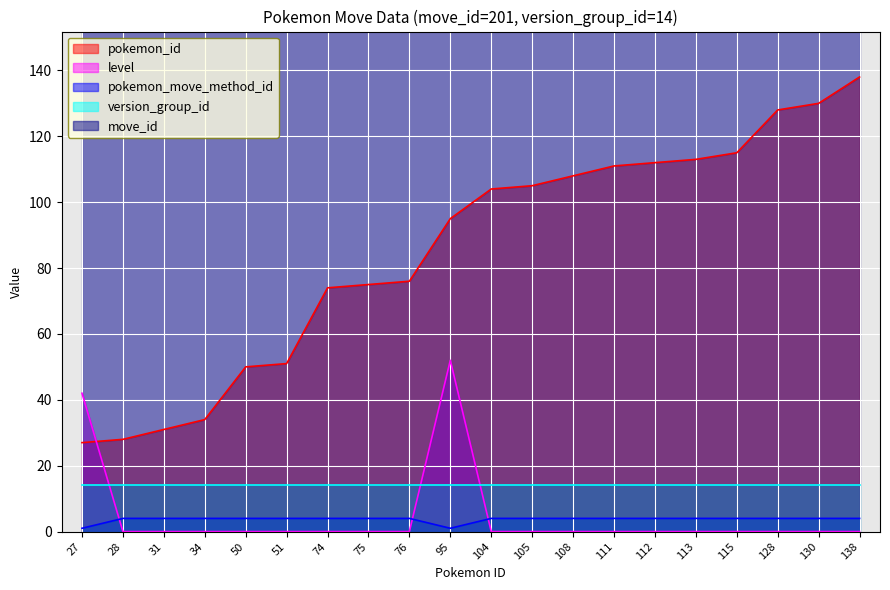

True or false: pokemon_move_method_id and pokemon_id intersect in this chart.

False